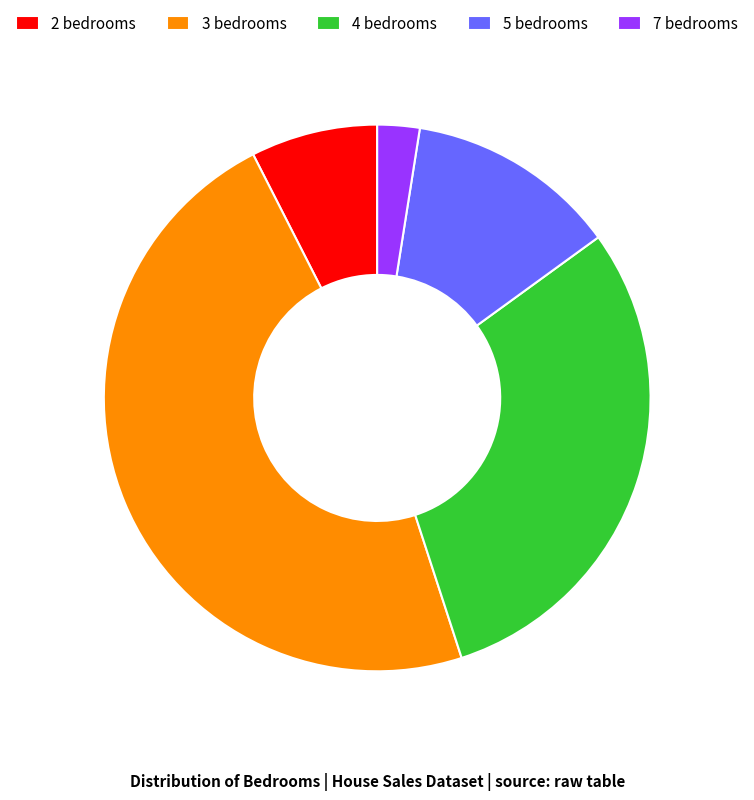

Is there any slice that represents more than half of the pie?

No